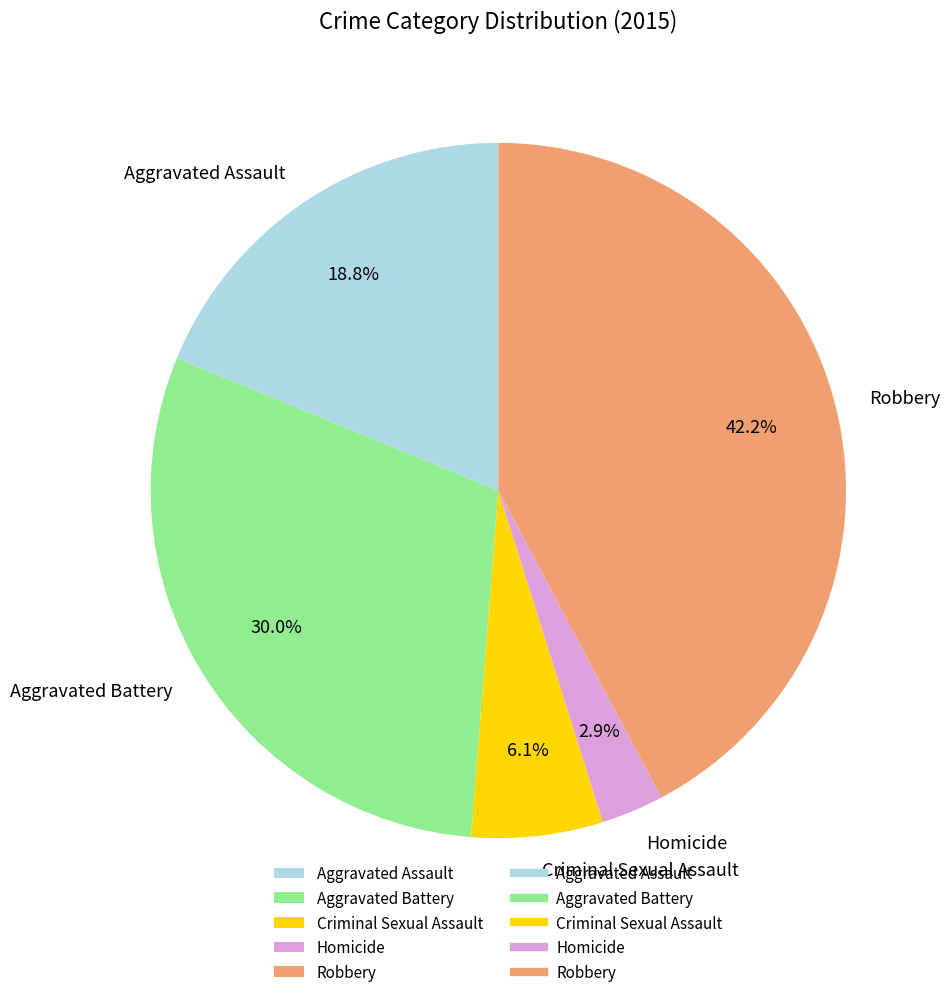

Does any single category account for the majority?

No